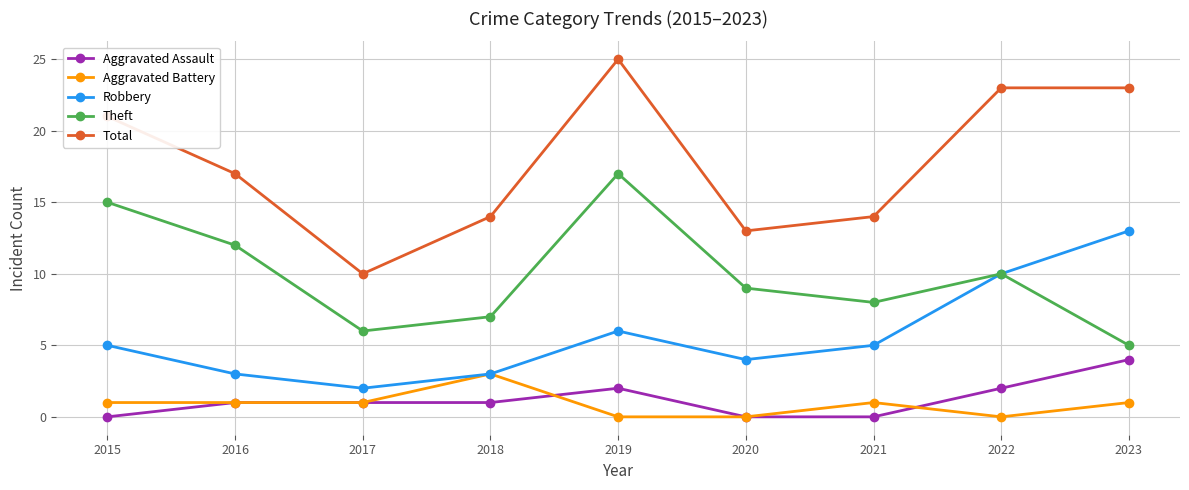

The Theft series shows 5 at 2020. True or false?

False